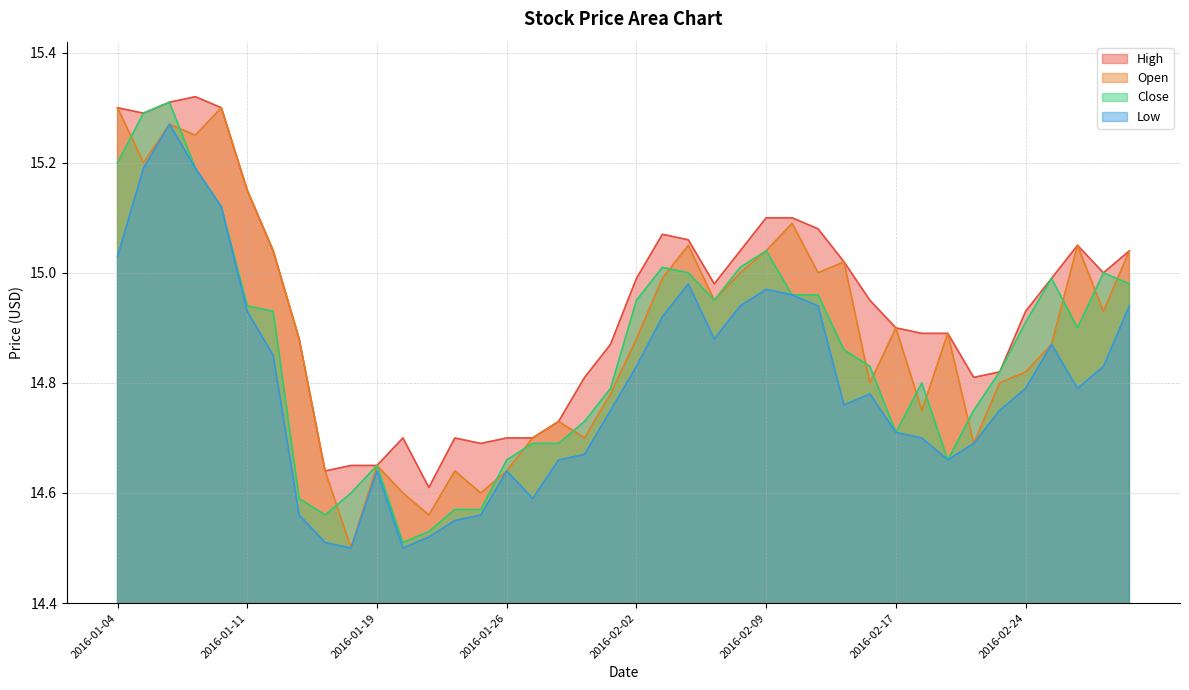

Where is Close nearest to the value 14?

2016-01-20